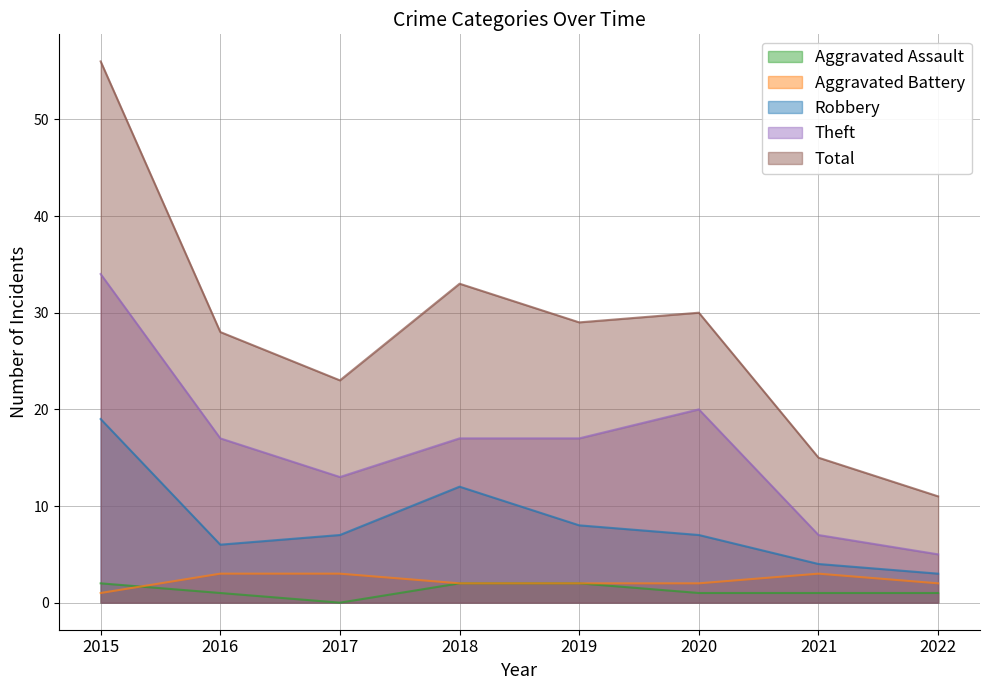

True or false: Total and Aggravated Assault cross at least once.

False